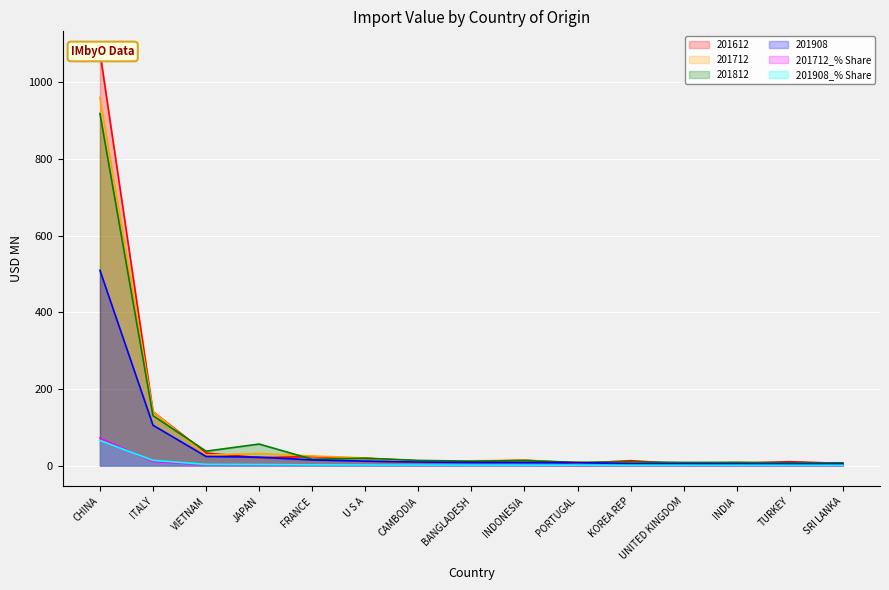

What is the value of the 201812 point at the 4th from the left?

56.1